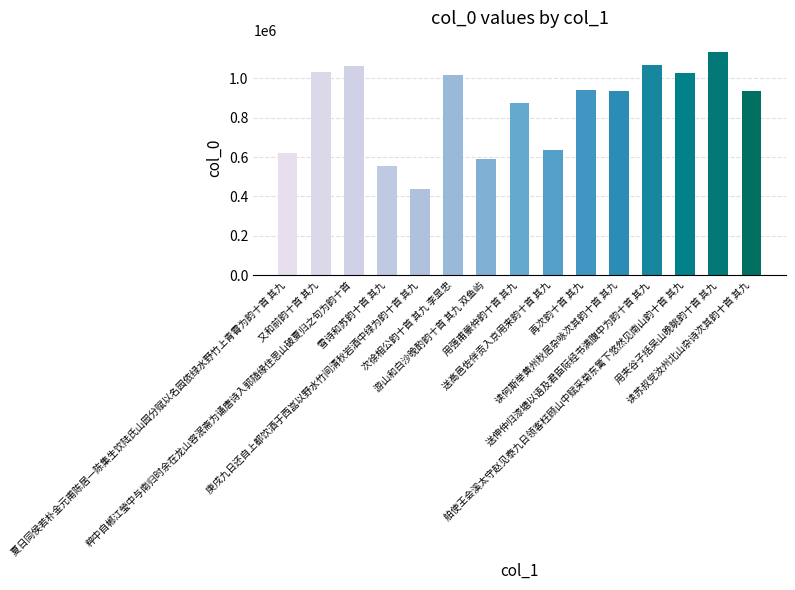

What is the difference between the maximum and minimum values?

696833